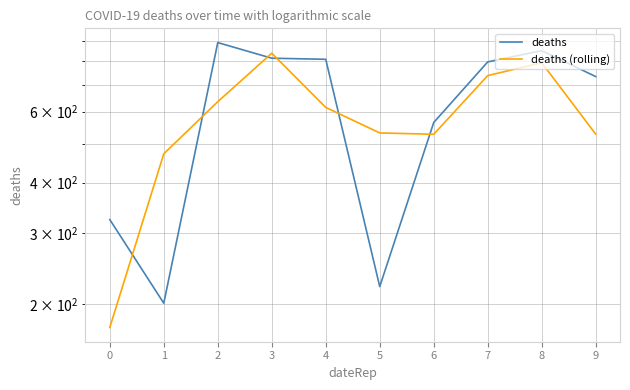

Reading left to right, list all the values displayed in this chart.

deaths: 324.0	201.0	890.0	814.0	809.0	221.0	564.0	797.0	850.0	733.0
deaths (rolling): 175.0	471.7	635.0	837.7	614.7	531.3	527.3	737.0	793.3	527.7